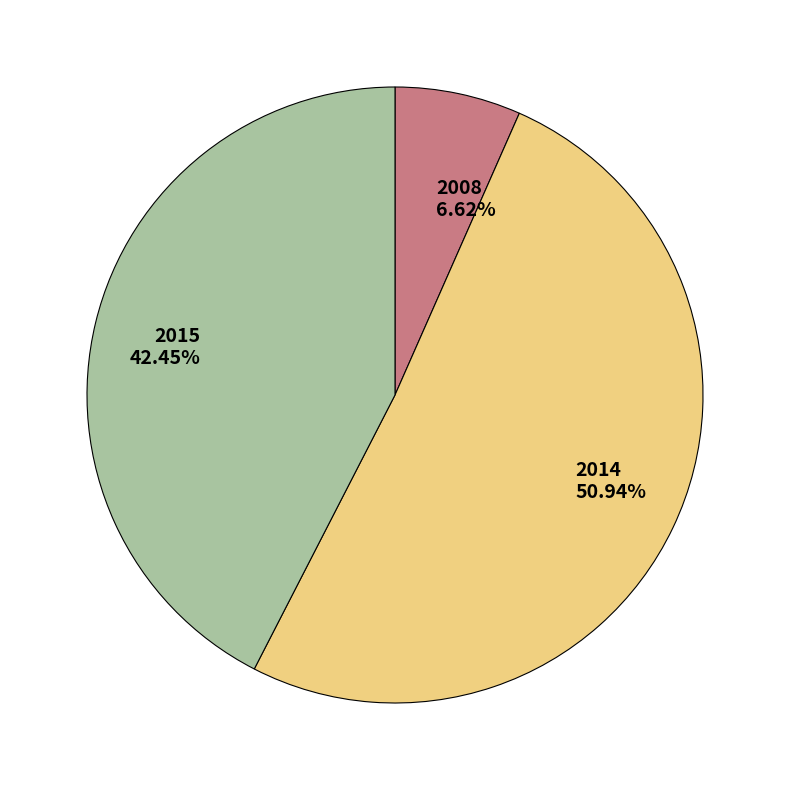

Which slice is the smallest?

2008